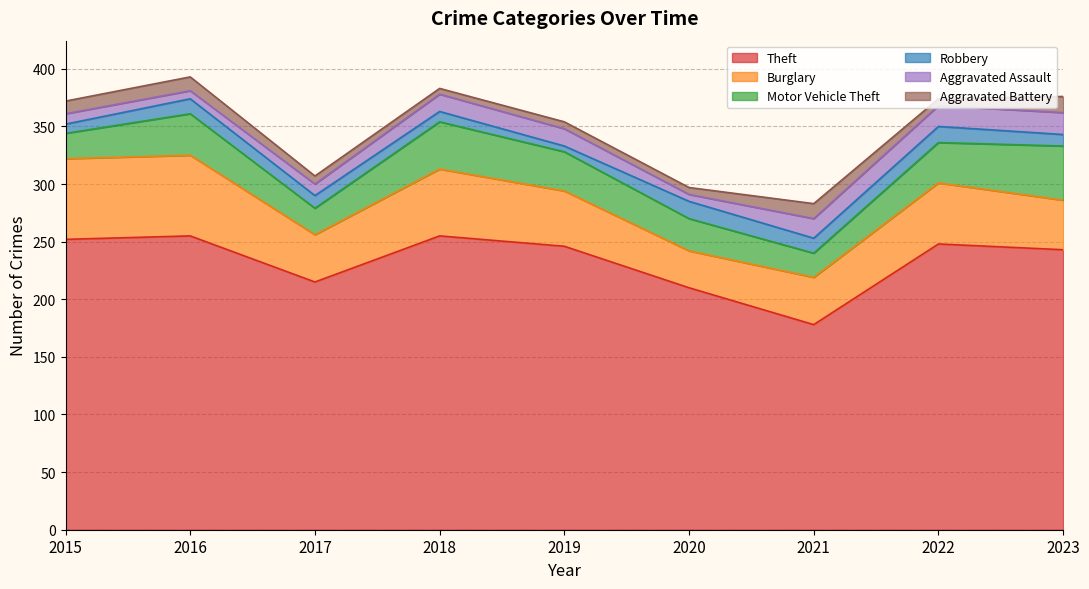

Rank the series at 2016 from highest to lowest value.

Theft, Burglary, Motor Vehicle Theft, Robbery, Aggravated Battery, Aggravated Assault